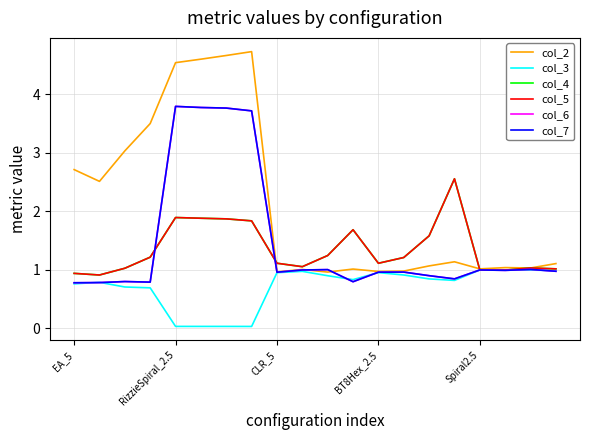

Where do col_5 and col_2 first cross each other?

7 and 8